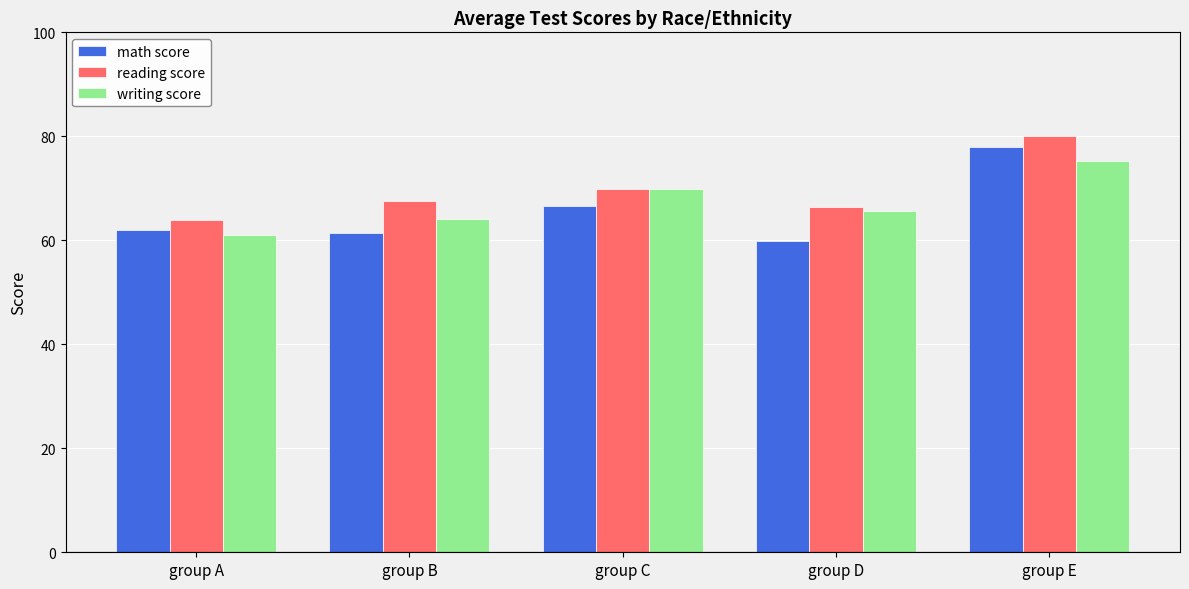

List the labels in order of reading score value, smallest first.

group A, group D, group B, group C, group E